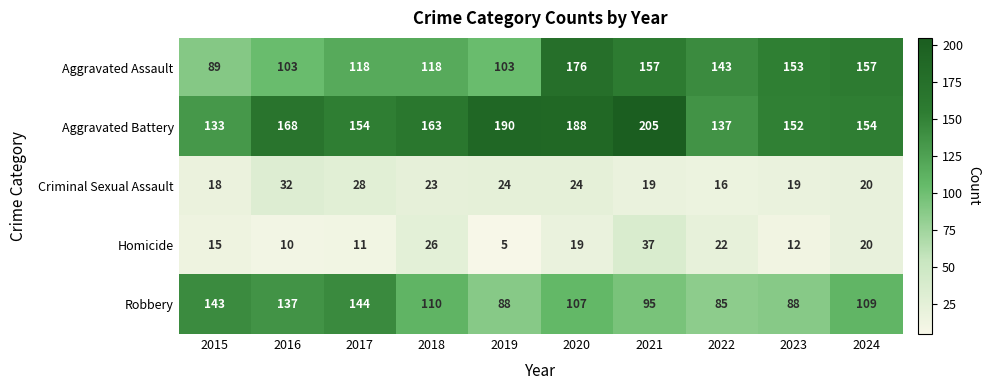

How many values in the Robbery series are below 109?

5